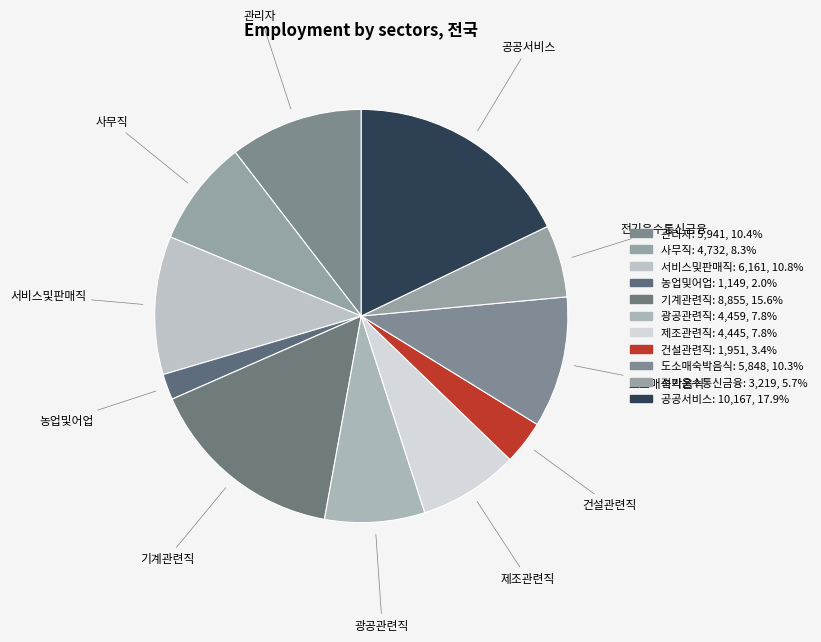

To the nearest percent, what percentage of the pie is 공공서비스?

18%